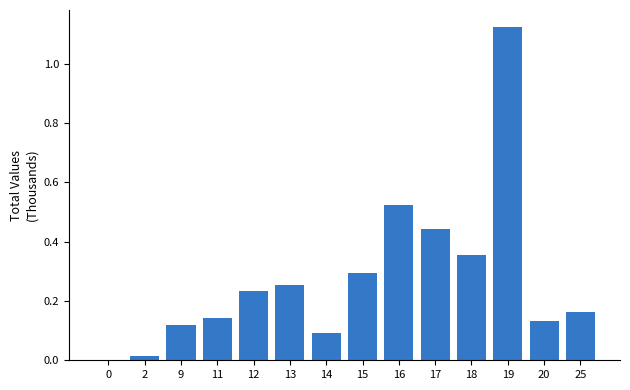

What is the change in value from 13 to 18?

+0.1